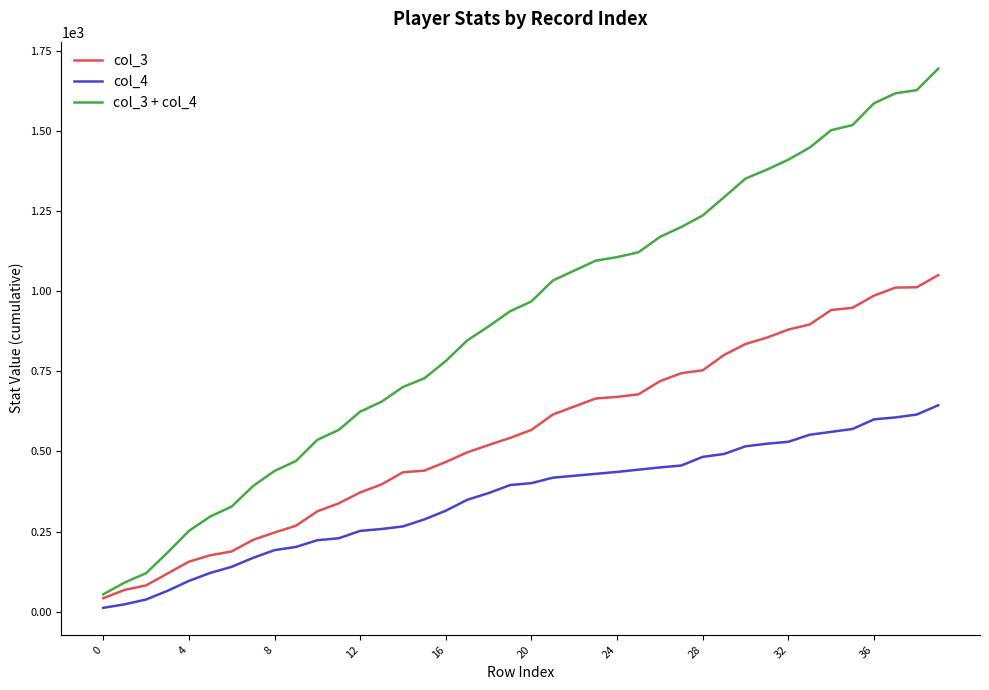

Which series has the widest spread of values?

col_3 + col_4